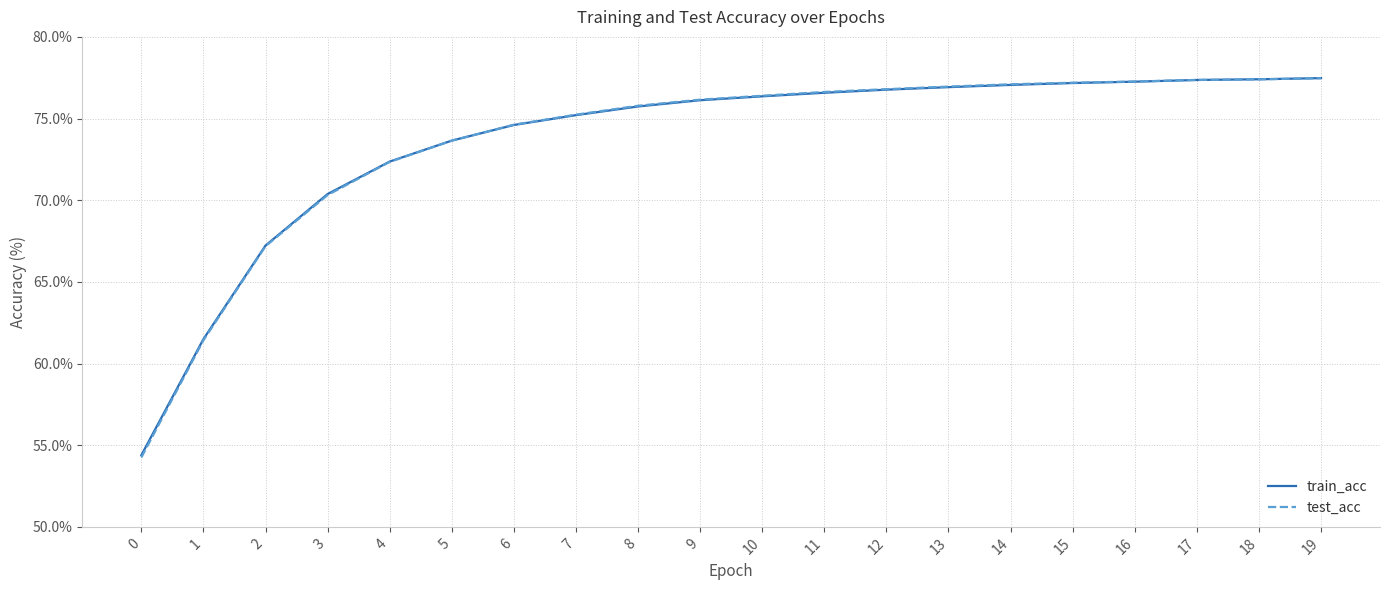

Read the train_acc value at 13.

76.9